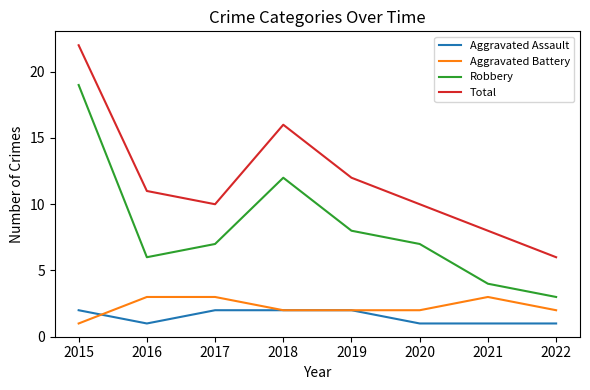

Reading left to right, extract all data points from this chart.

Aggravated Assault: 2	1	2	2	2	1	1	1
Aggravated Battery: 1	3	3	2	2	2	3	2
Robbery: 19	6	7	12	8	7	4	3
Total: 22	11	10	16	12	10	8	6